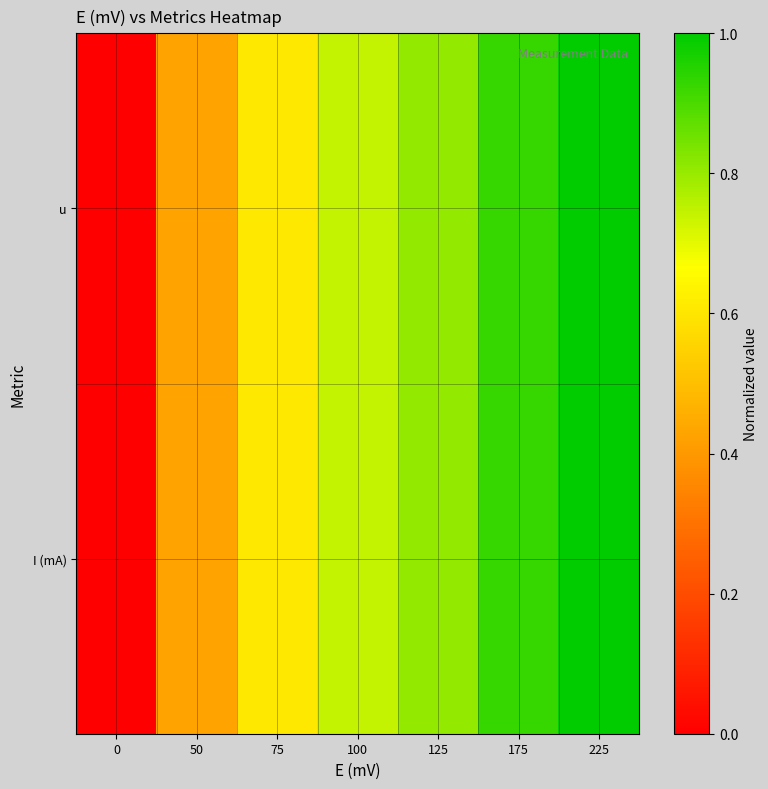

How many categories are shown in the chart?

7